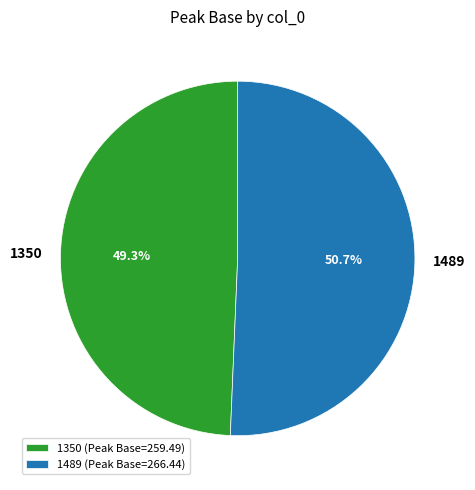

Rank the categories by value from lowest to highest.

1350, 1489